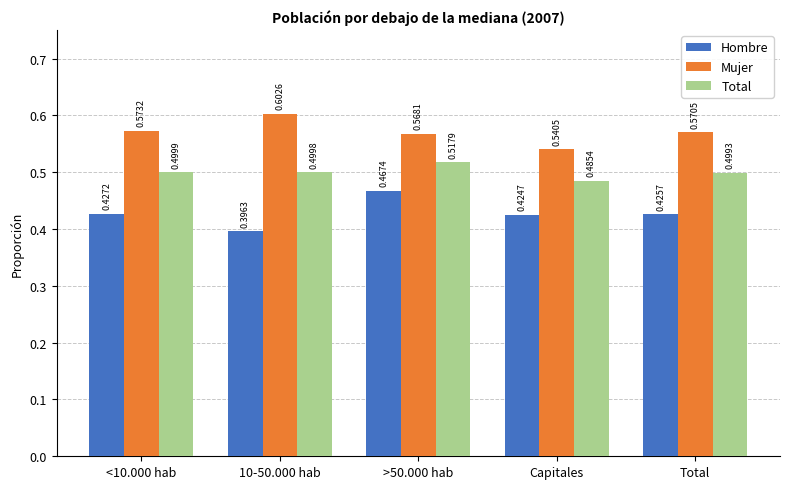

What is the sum of the Mujer values at Total and 10-50.000 hab?

1.2